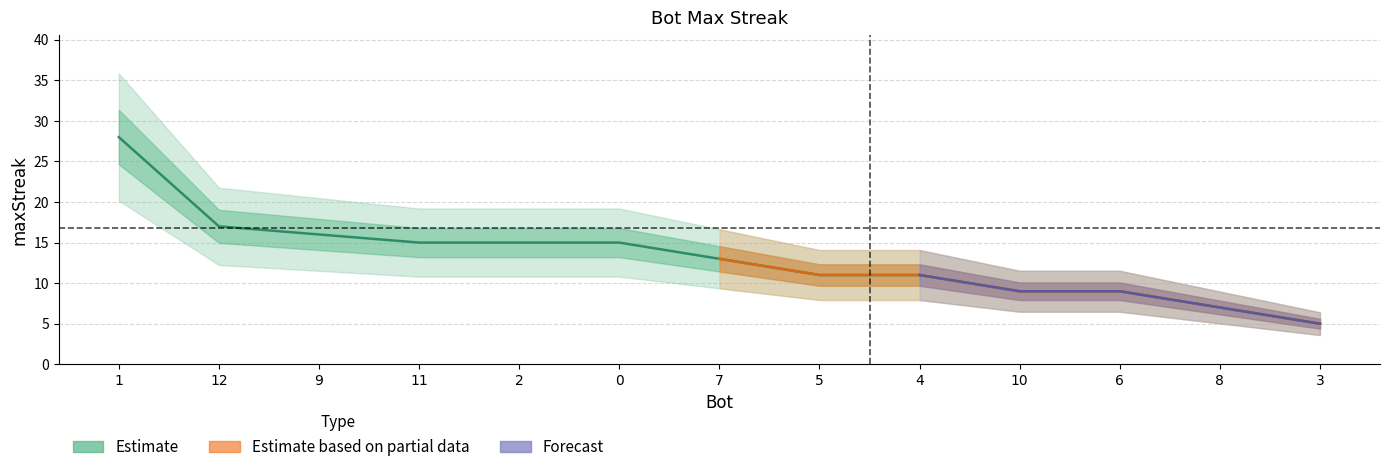

What is the greatest value displayed?

28